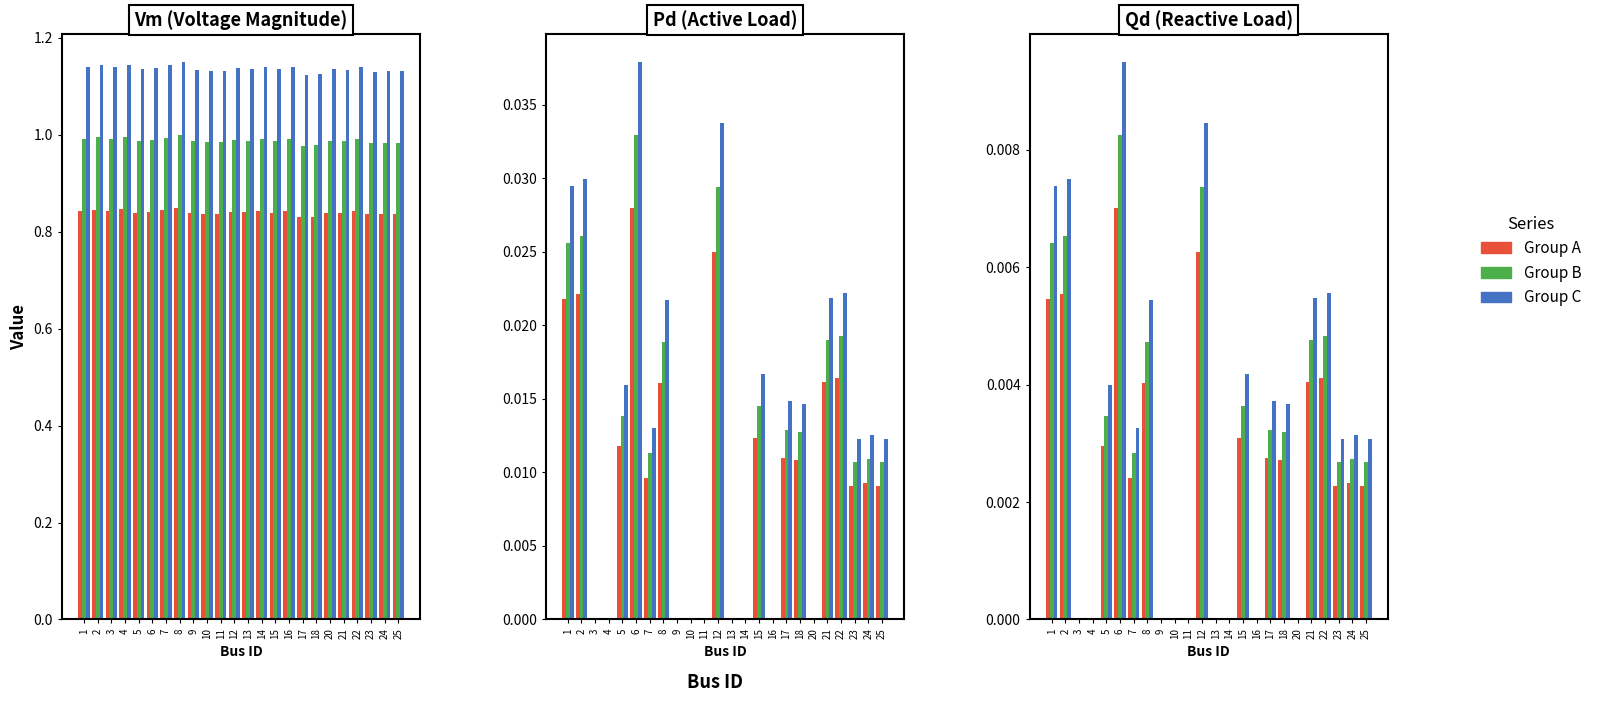

Where is Group C nearest to the value 0?

3